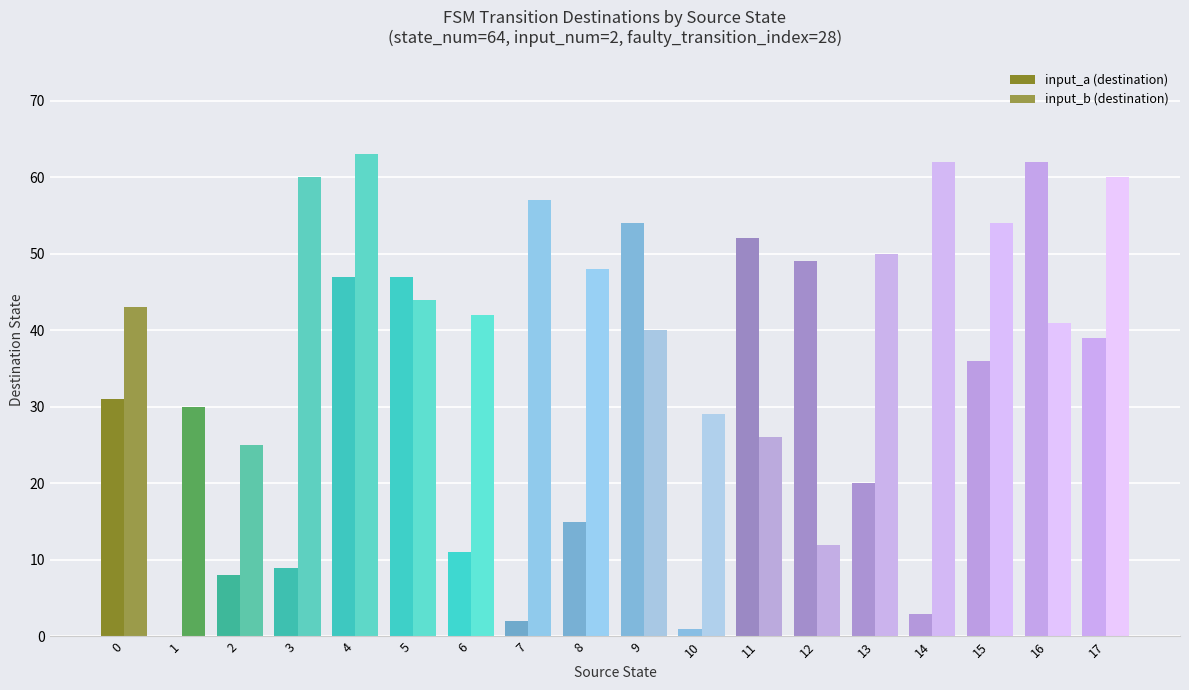

Are the bars grouped side by side (vs. stacked)?

Yes